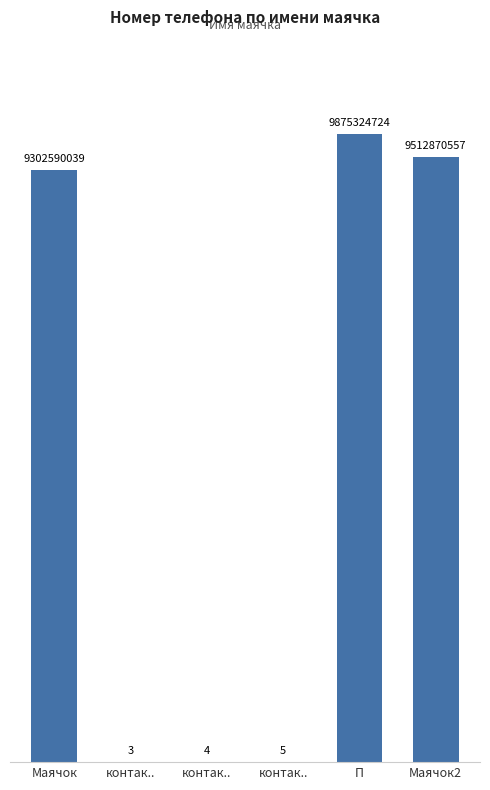

Rank the categories by value from lowest to highest.

контак.., контак.., контак.., Маячок, Маячок2, П